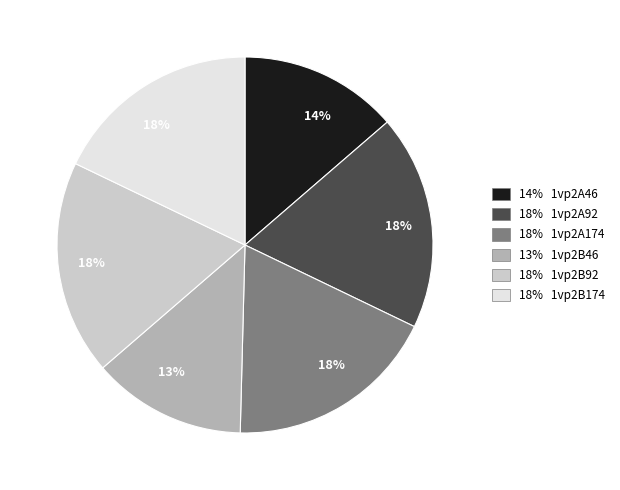

Does any single category account for the majority?

No